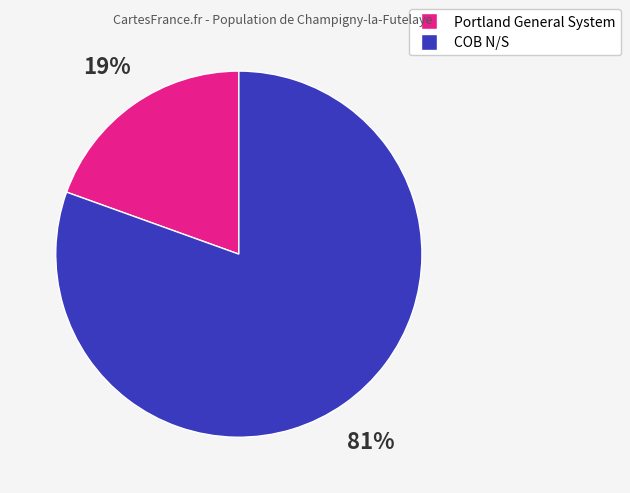

To the nearest percent, what is the average slice percentage?

50%